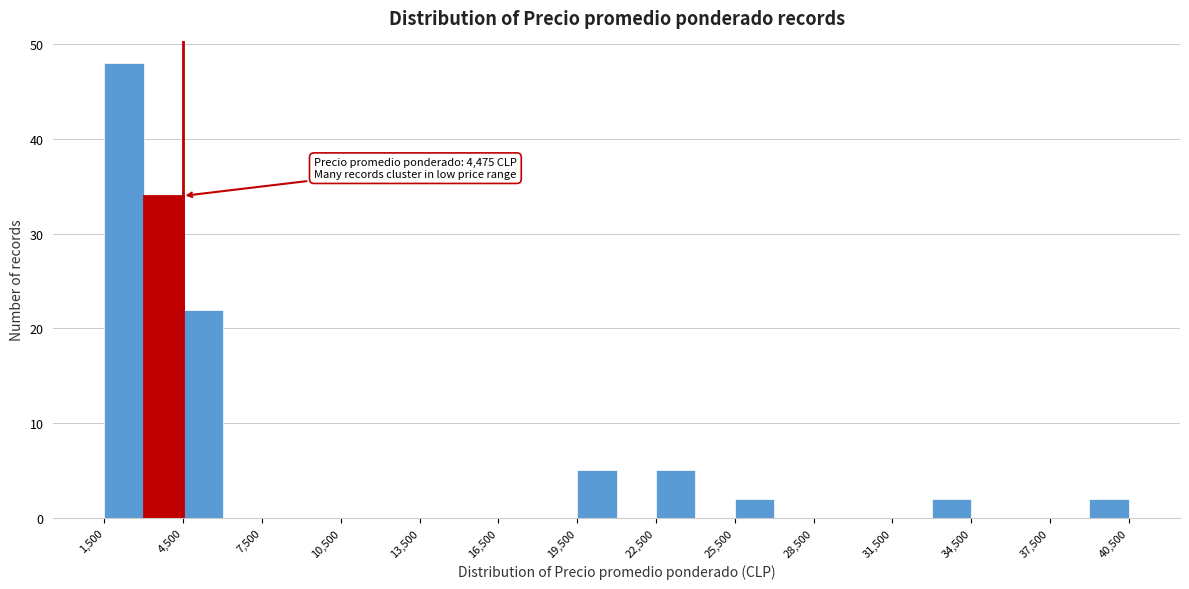

Around what value on the x-axis is the tallest bar? Give the approximate position of its centre, as read against the axis.

2500